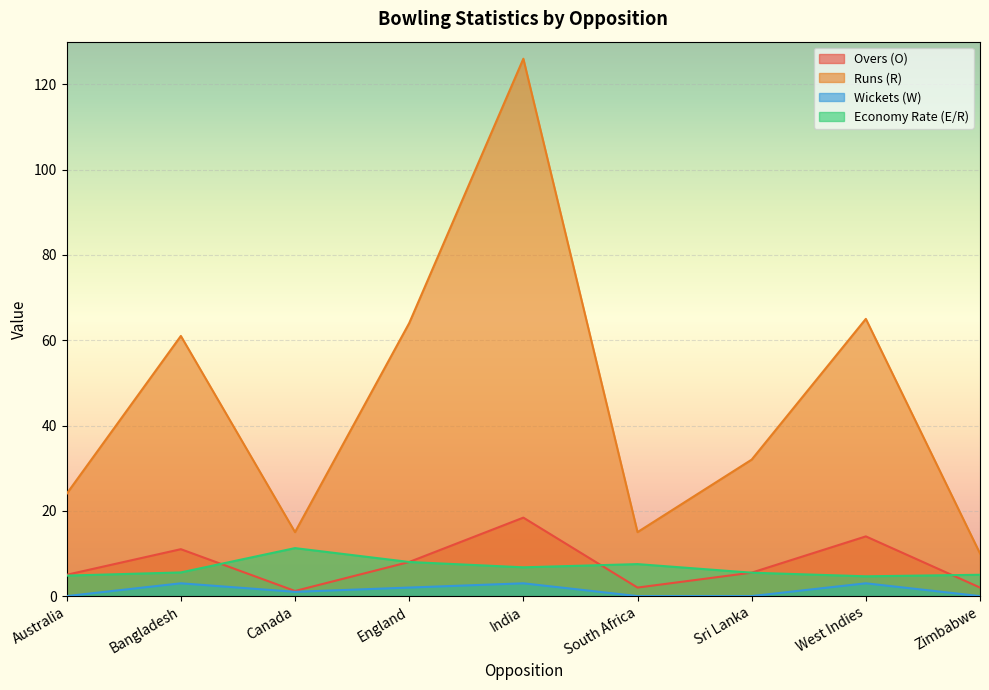

What is the total value across all series at Sri Lanka?

43.0